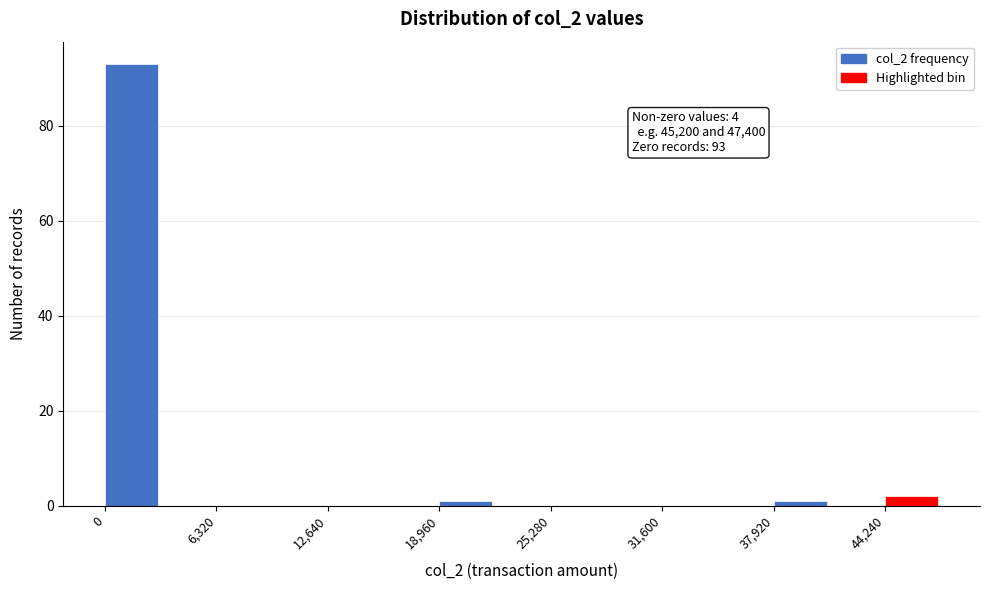

Around what value on the x-axis is the tallest bar? Give the approximate position of its centre, as read against the axis.

2000